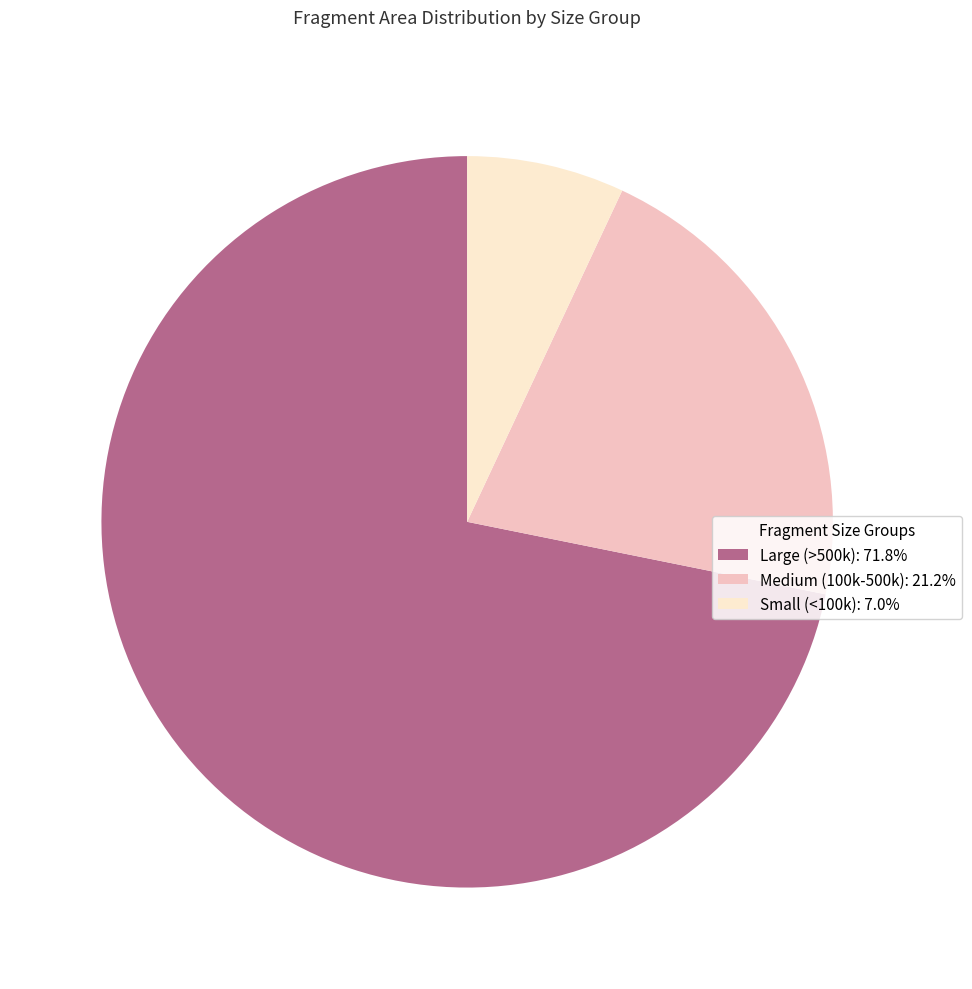

Is the sum of Large (>500k): 71.8% and Medium (100k-500k): 21.2% greater than half?

Yes